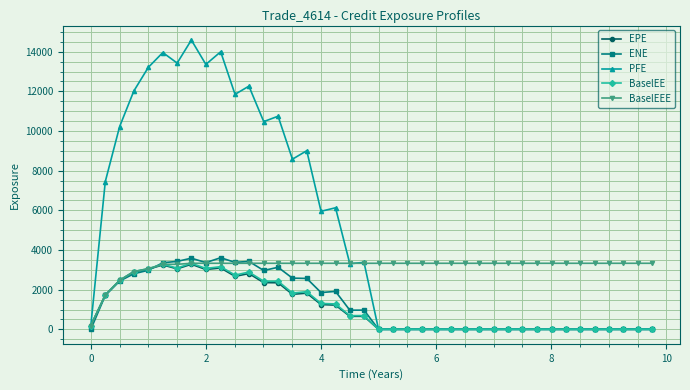

What is the highest value of the ENE series?

3611.0